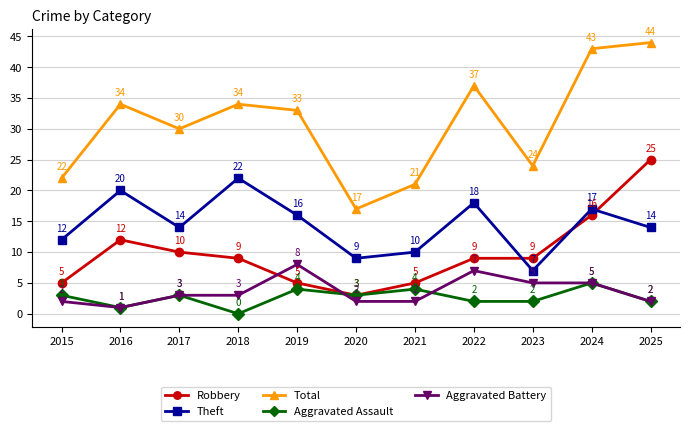

What is the difference between the second highest and second lowest values in the Total series?

22